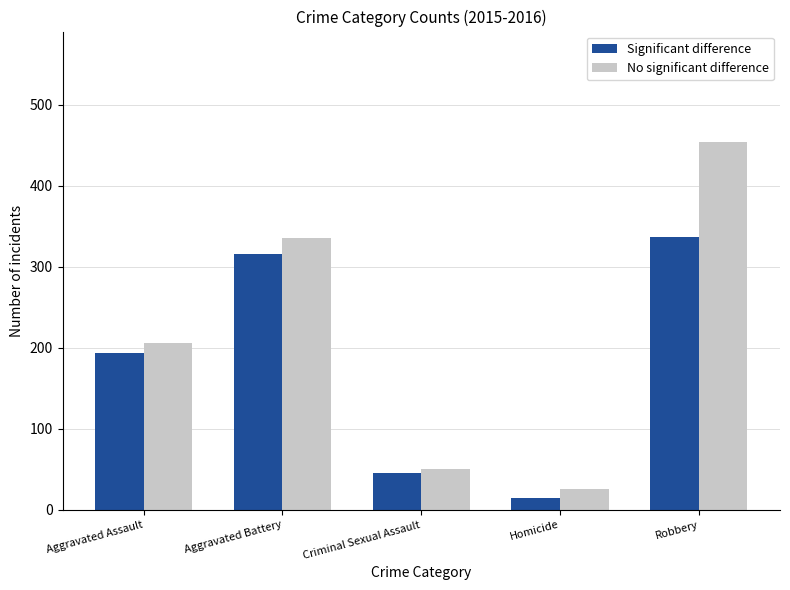

Reading left to right, extract all data points from this chart.

Significant difference: 194	316	46	15	337
No significant difference: 206	336	50	26	454